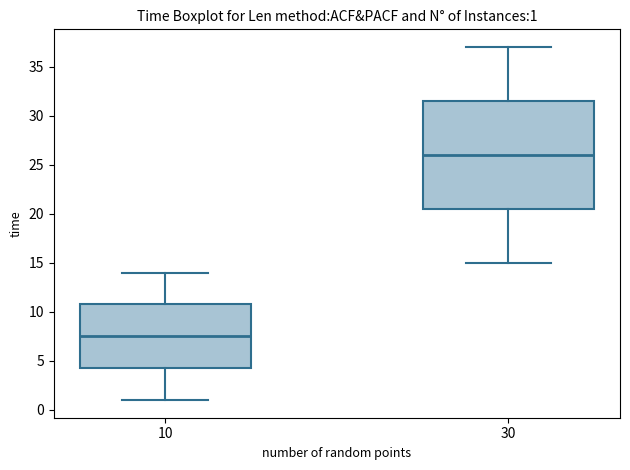

Which box has the highest median line?

30